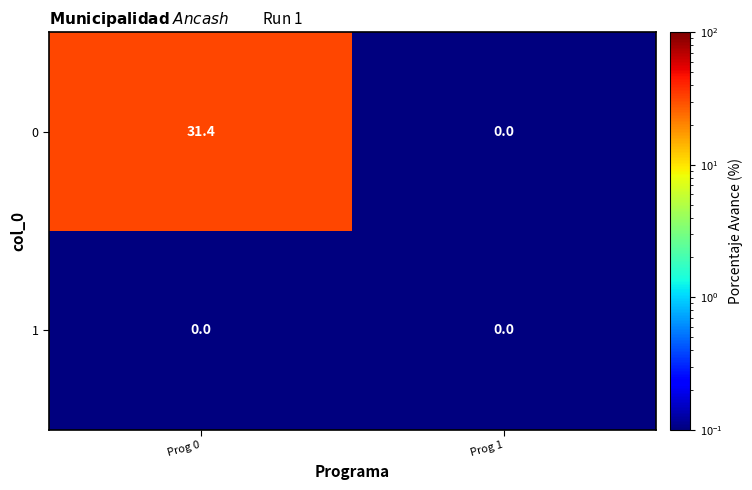

Count the number of data series in this chart.

2